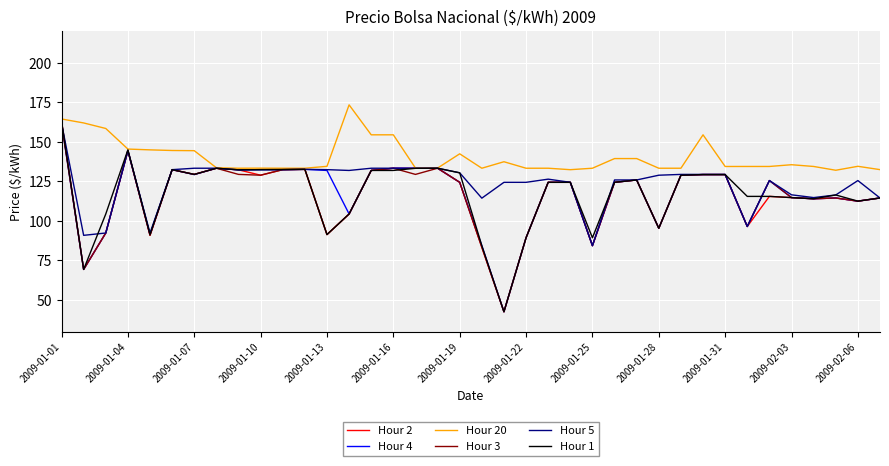

What is the minimum value shown in the chart?

42.6